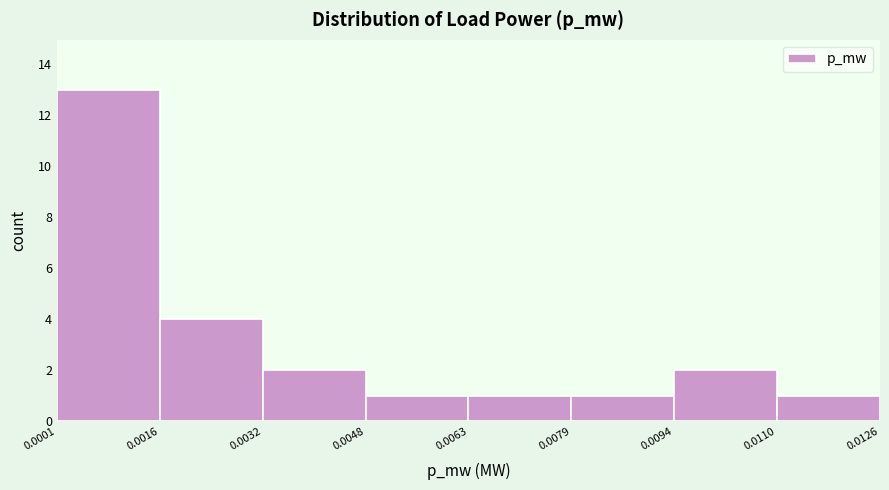

Over which range of the x-axis is the bar tallest?

0.0001 to 0.0016